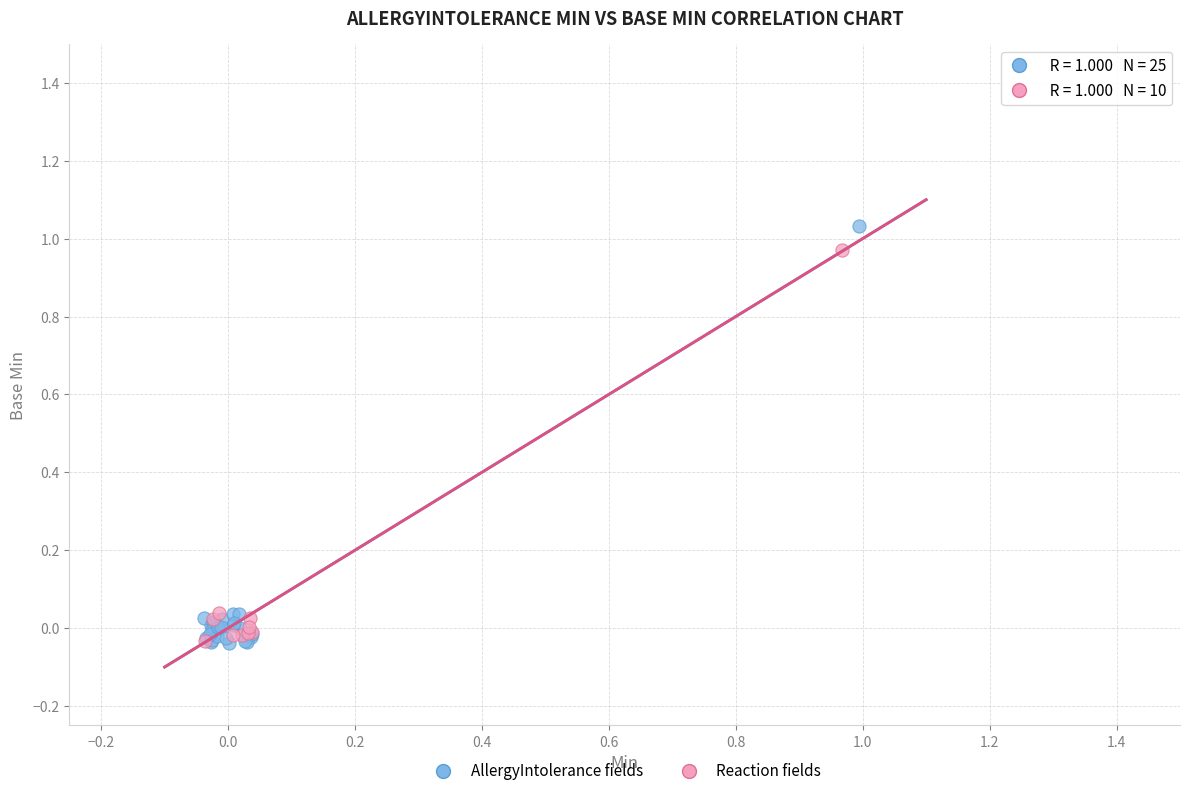

What are all the series names shown in the legend?

AllergyIntolerance fields, Reaction fields